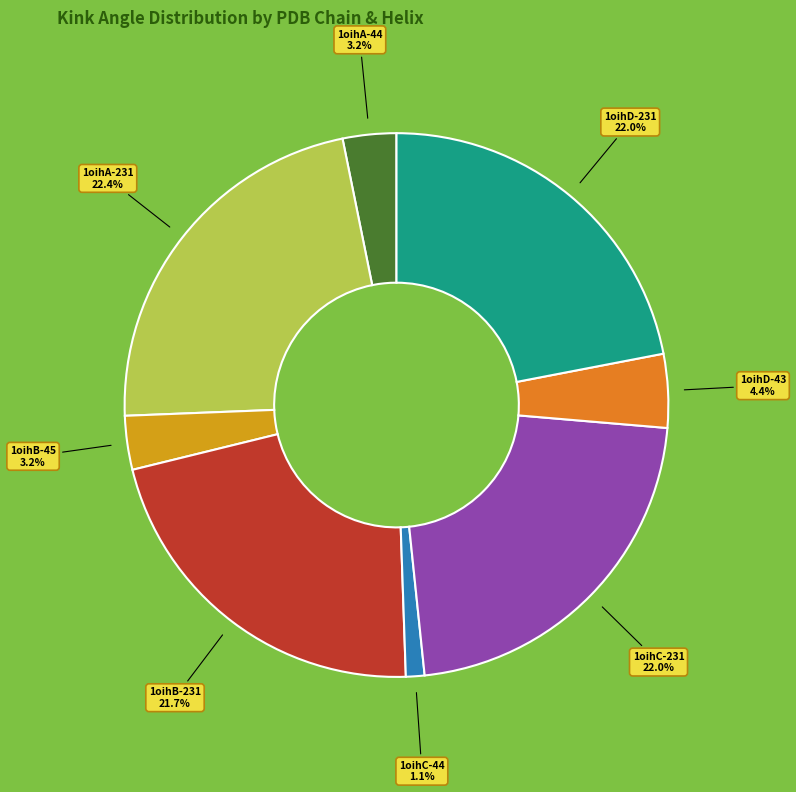

Is there a majority slice in this chart?

No